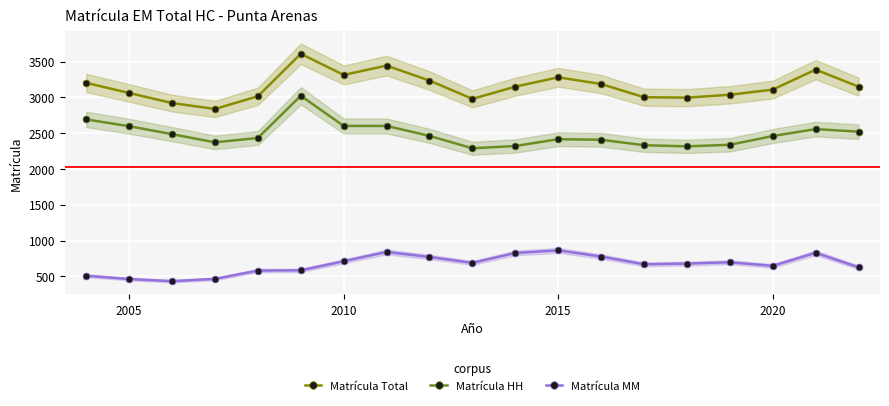

Rank the series by their maximum value, from lowest to highest.

Matrícula MM, Matrícula HH, Matrícula Total